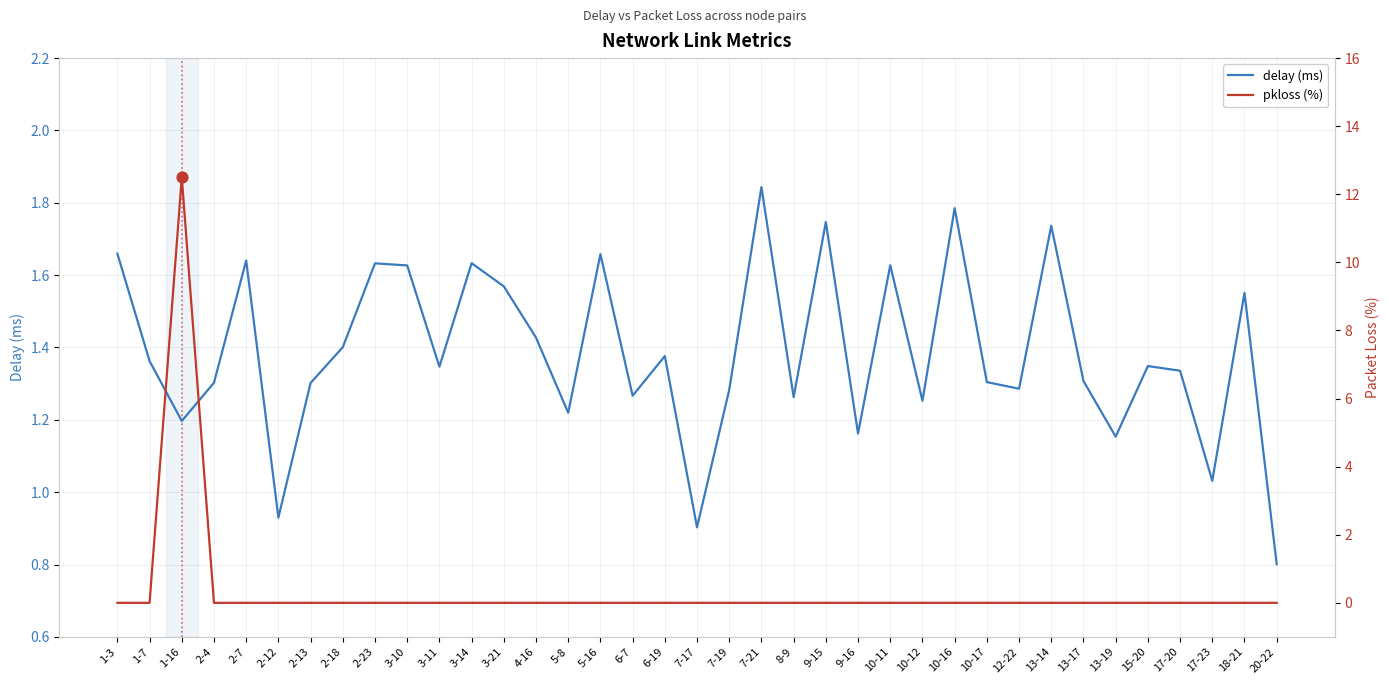

What is the total value across all series at 3-21?

1.6